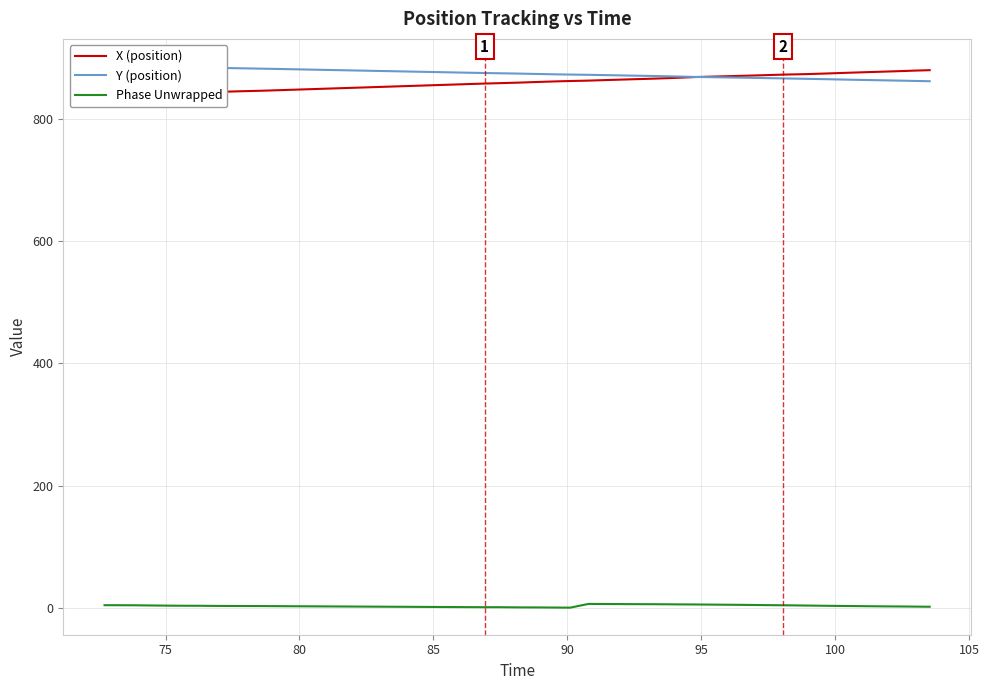

How many distinct data groups are displayed?

3